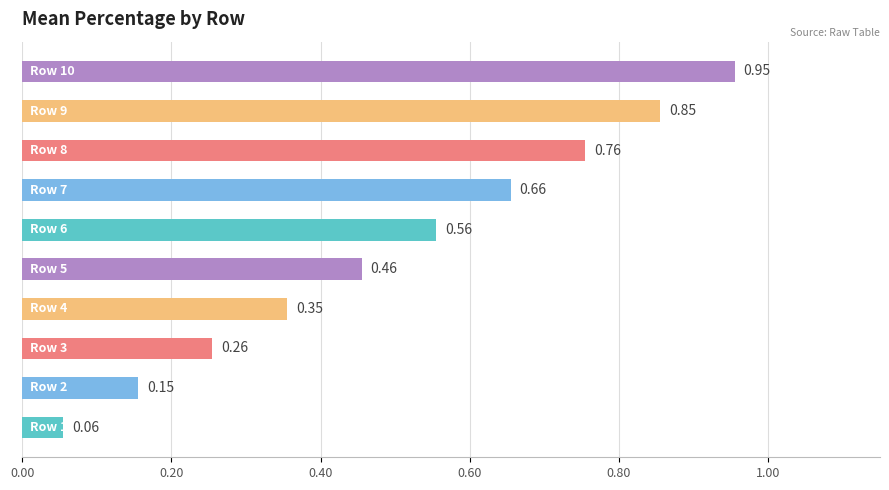

Count the number of categories in the chart.

10